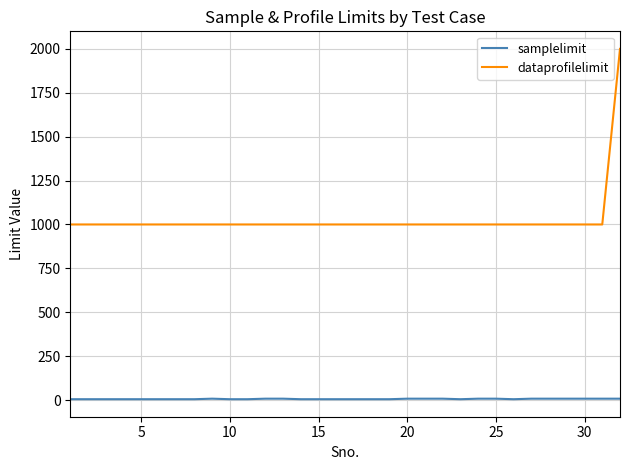

Rank the series by their maximum value, from lowest to highest.

samplelimit, dataprofilelimit